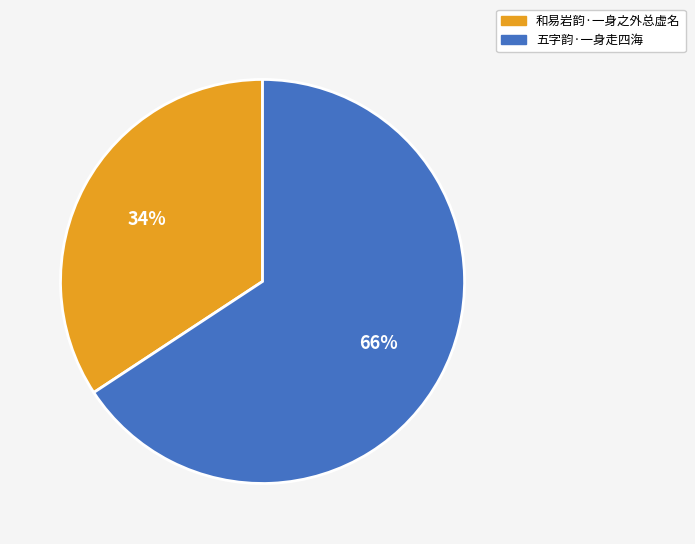

Count the number of slices in the pie.

2